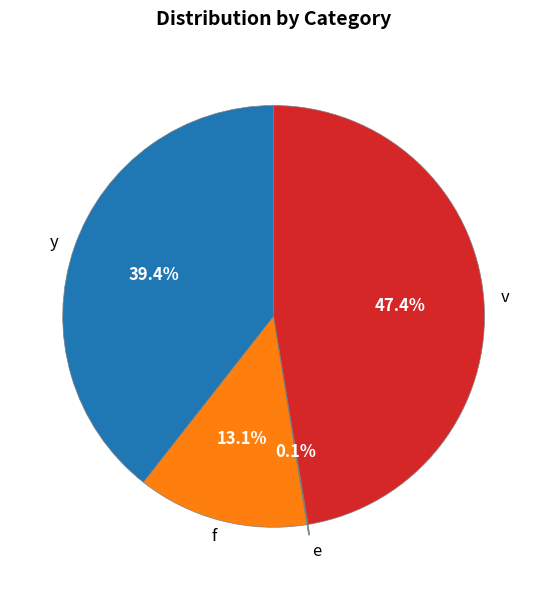

Is the sum of v and f greater than half?

Yes